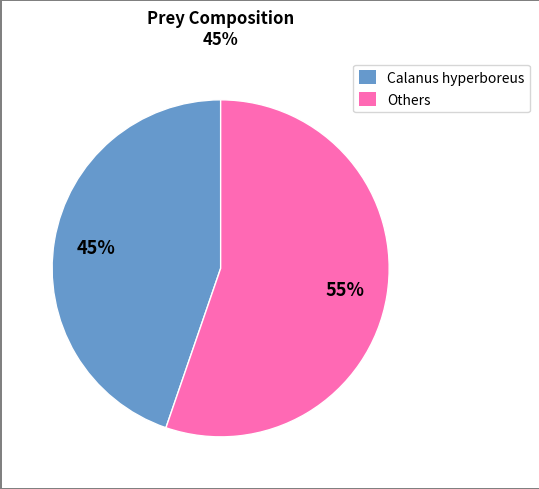

Is there any slice that represents more than half of the pie?

Yes